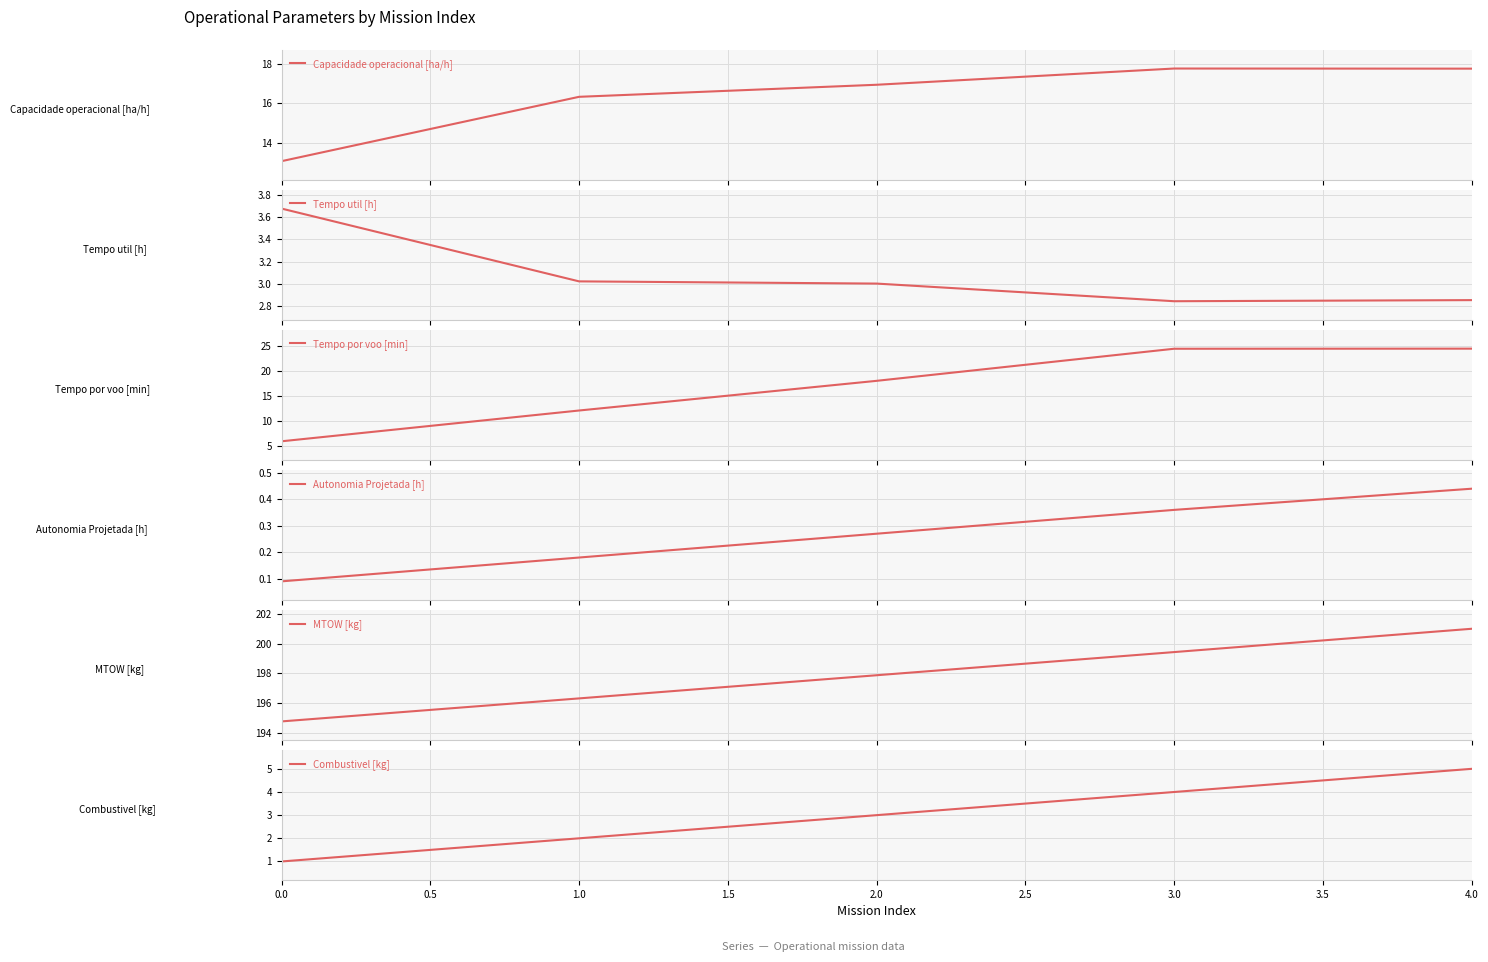

What is the minimum value for MTOW [kg]?

194.8